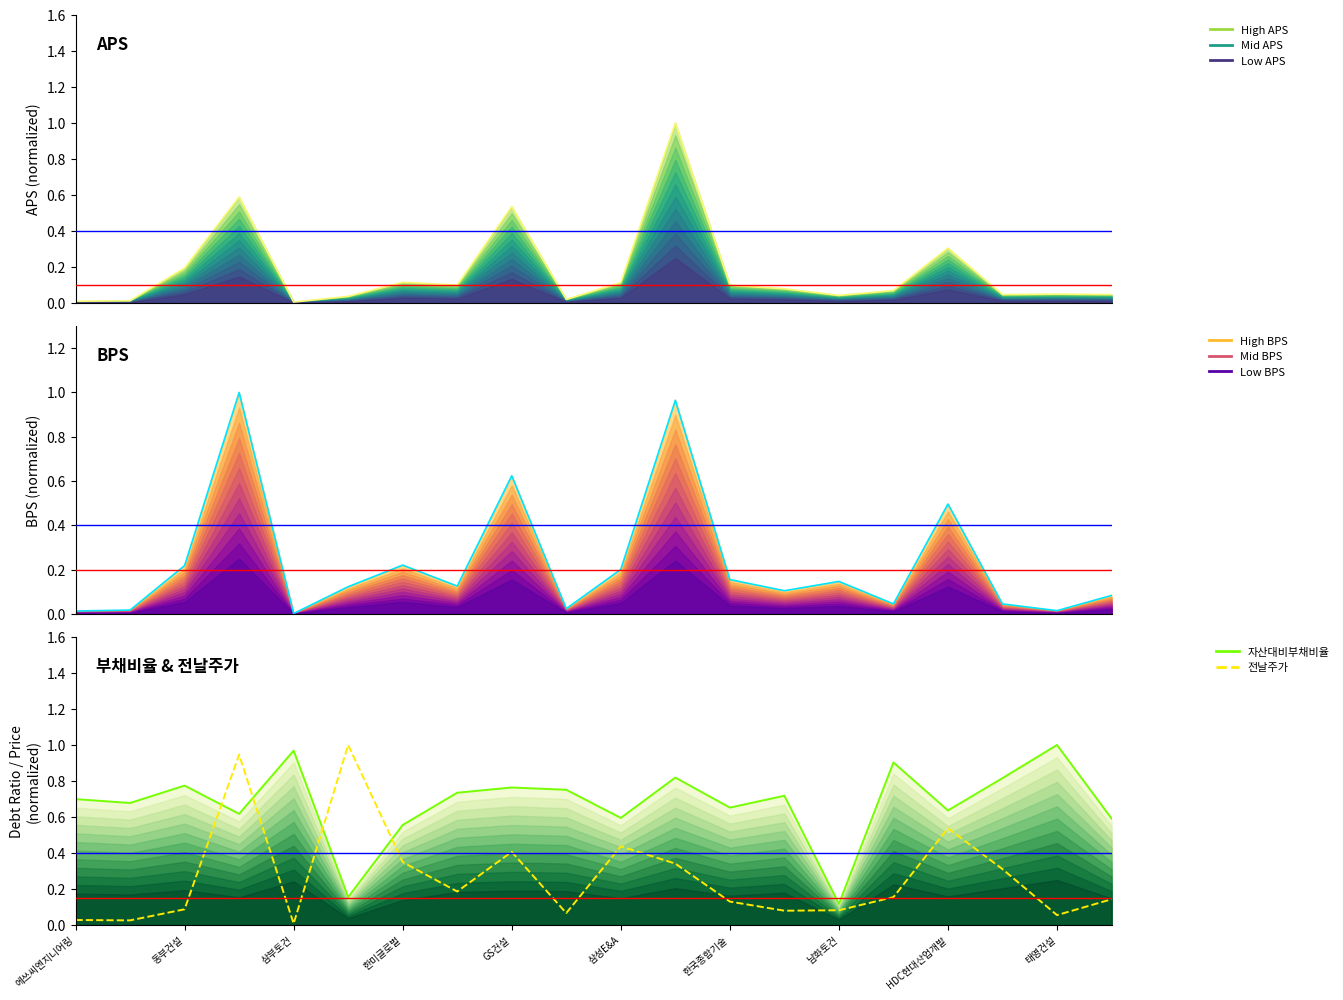

Reading left to right, what are all the values shown in this chart?

aps (norm): 0.0	0.0	0.2	0.6	0.0	0.0	0.1	0.1	0.5	0.0	0.1	1.0	0.1	0.1	0.0	0.1	0.3	0.0	0.0	0.0
bps (norm): 0.0	0.0	0.2	1.0	0.0	0.1	0.2	0.1	0.6	0.0	0.2	1.0	0.2	0.1	0.1	0.0	0.5	0.0	0.0	0.1
부채비율(norm): 0.7	0.7	0.8	0.6	1.0	0.2	0.6	0.7	0.8	0.8	0.6	0.8	0.7	0.7	0.1	0.9	0.6	0.8	1.0	0.6
전날주가(norm): 0.0	0.0	0.1	0.9	0.0	1.0	0.3	0.2	0.4	0.1	0.4	0.3	0.1	0.1	0.1	0.2	0.5	0.3	0.1	0.1